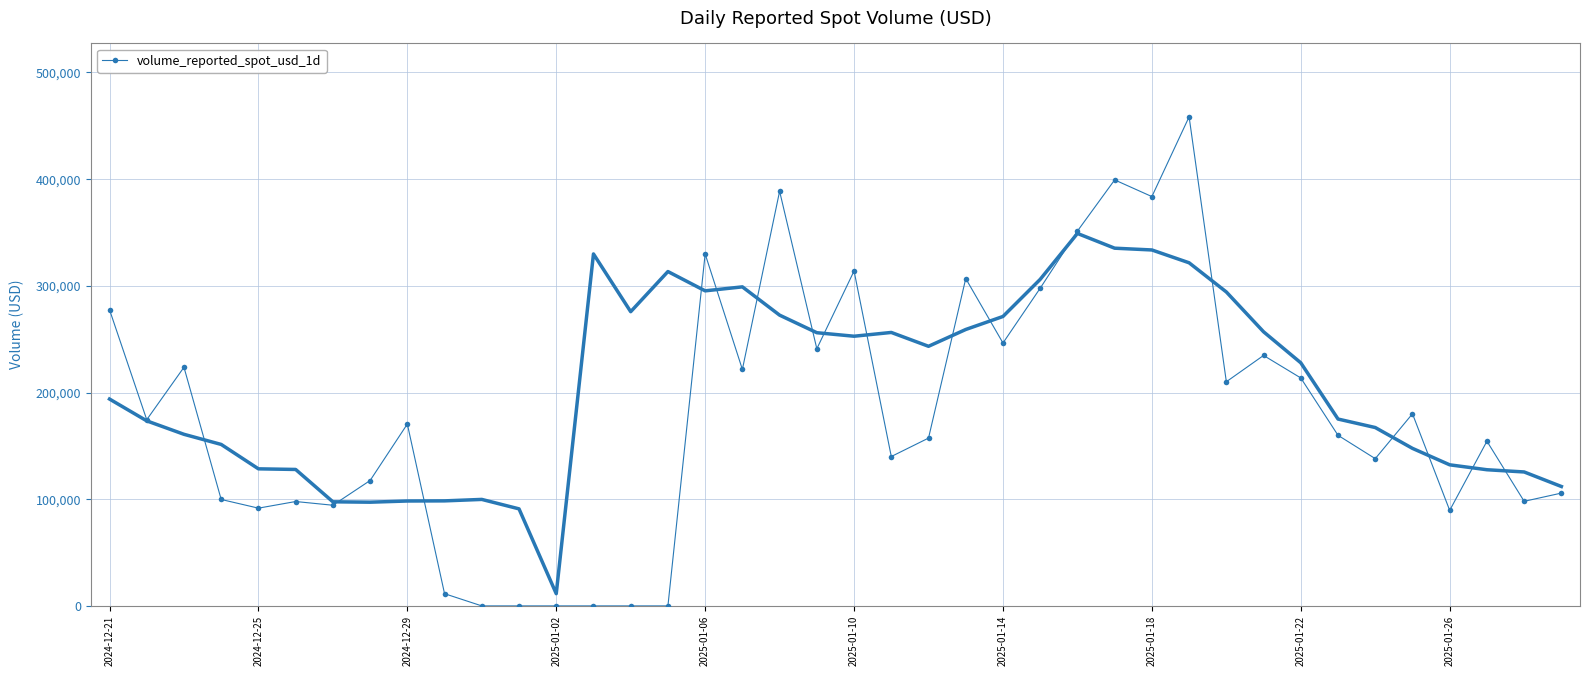

True or false: volume_reported_spot_usd_1d has more than 0 interior local peaks.

True